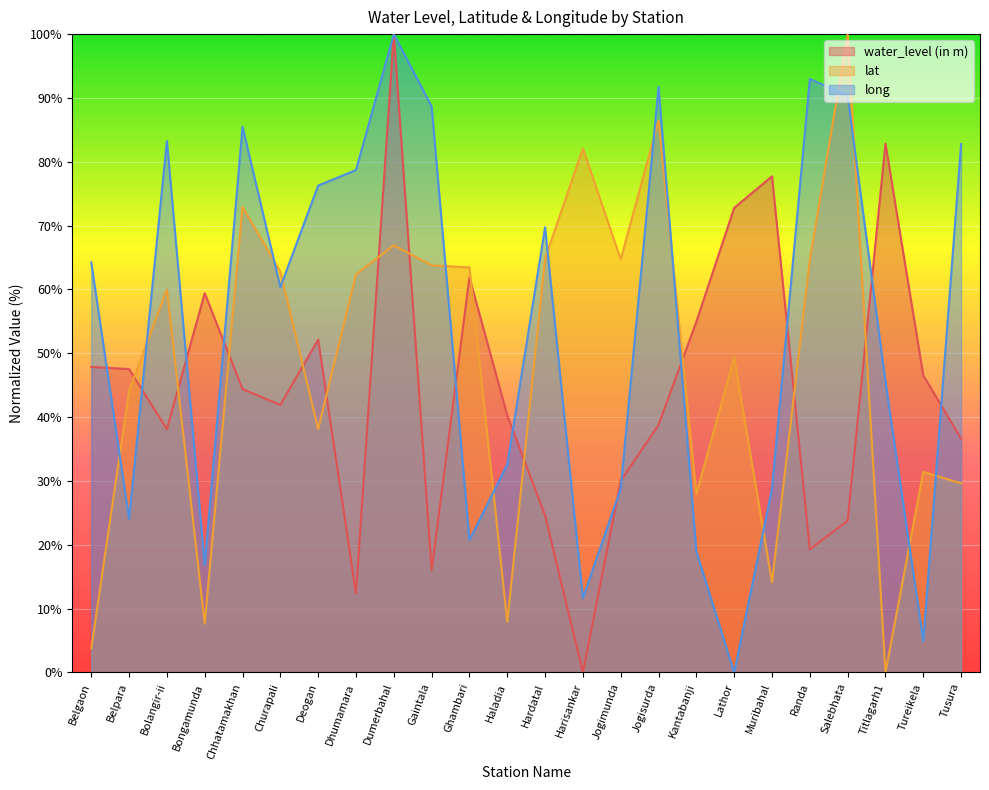

What is the approximate value of long at Tureikela?

4.9